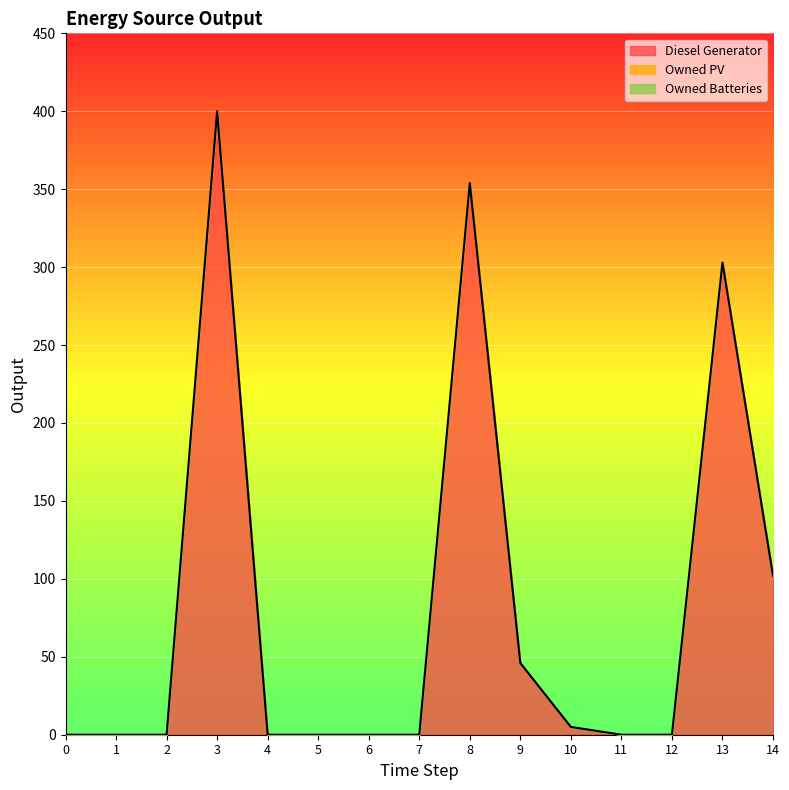

At how many categories does at least one series exceed 302?

3